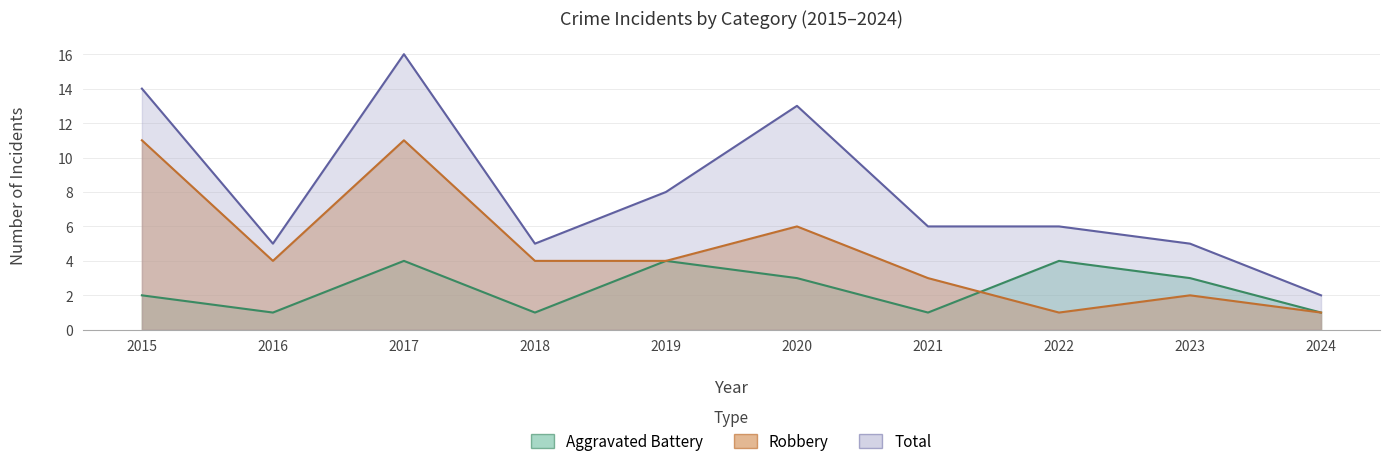

The value of Robbery at 2021 is 3. True or false?

True